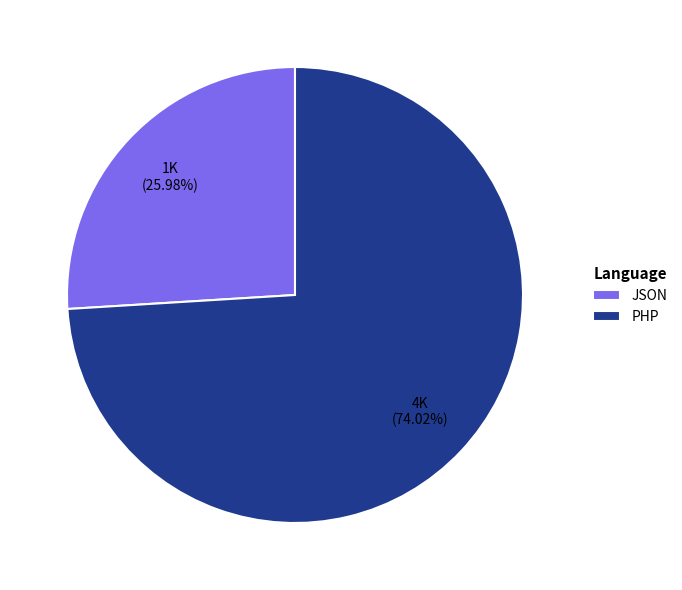

Rank the categories by value from lowest to highest.

JSON, PHP